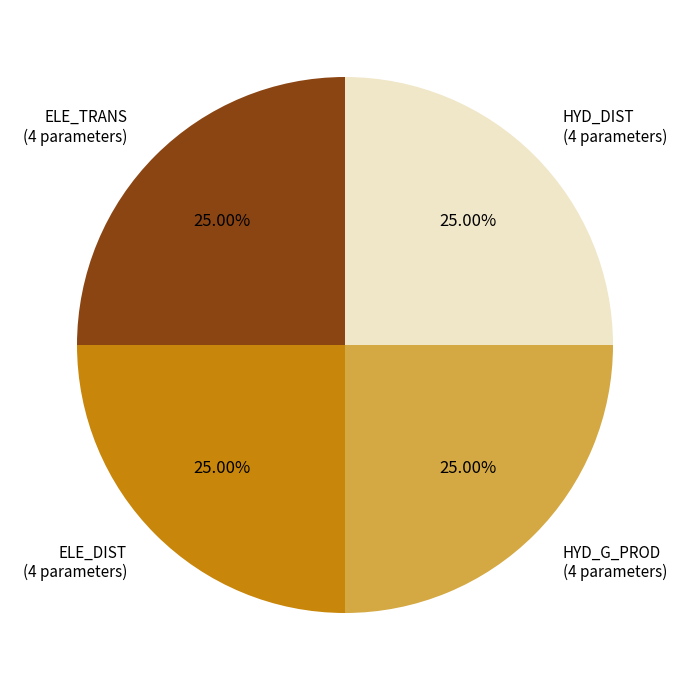

Is there any slice that represents more than half of the pie?

No